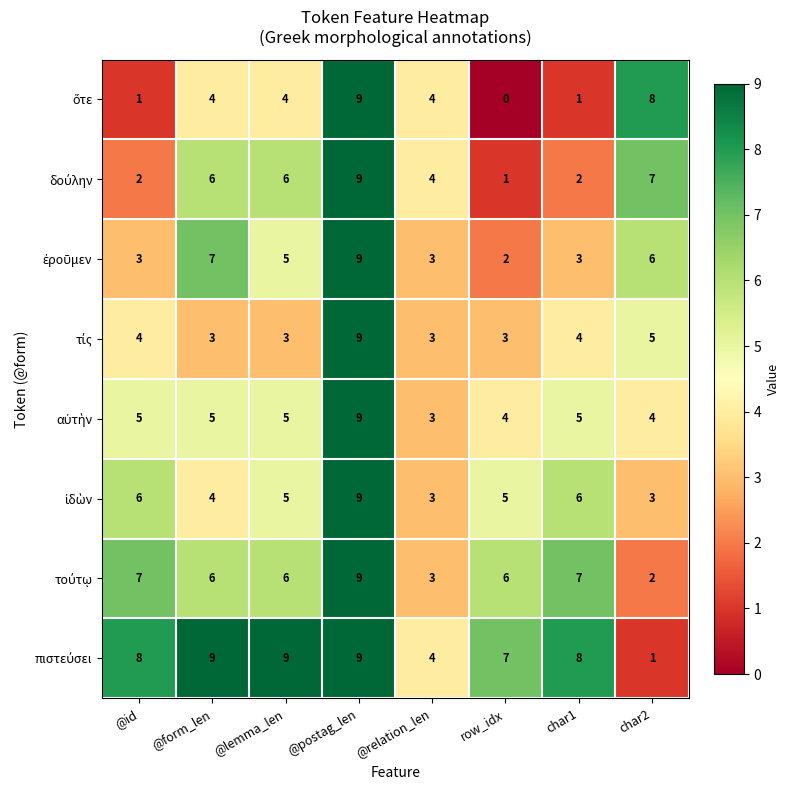

What is the total value across all series at @postag_len?

72